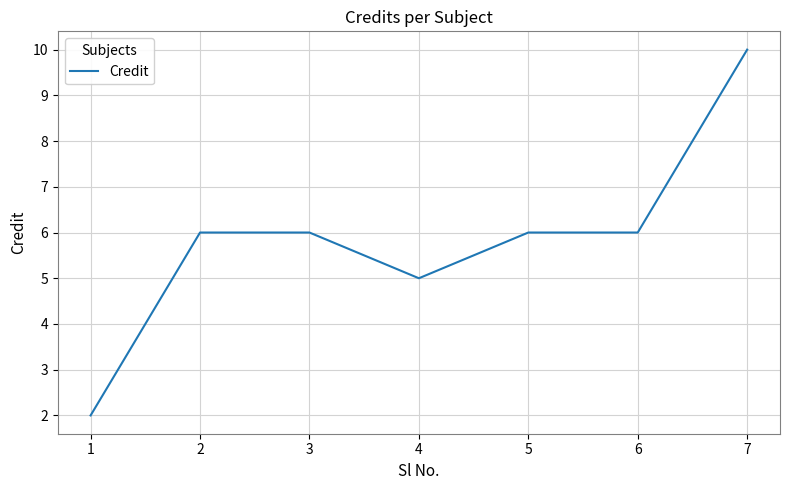

What is the smallest value displayed?

2